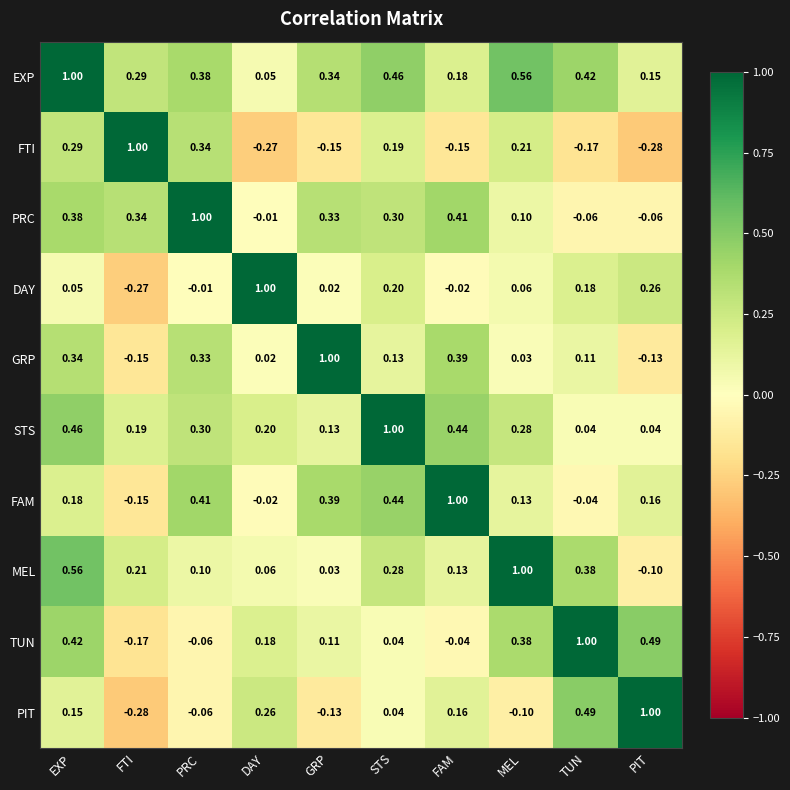

Which series has the largest total across all categories?

EXP